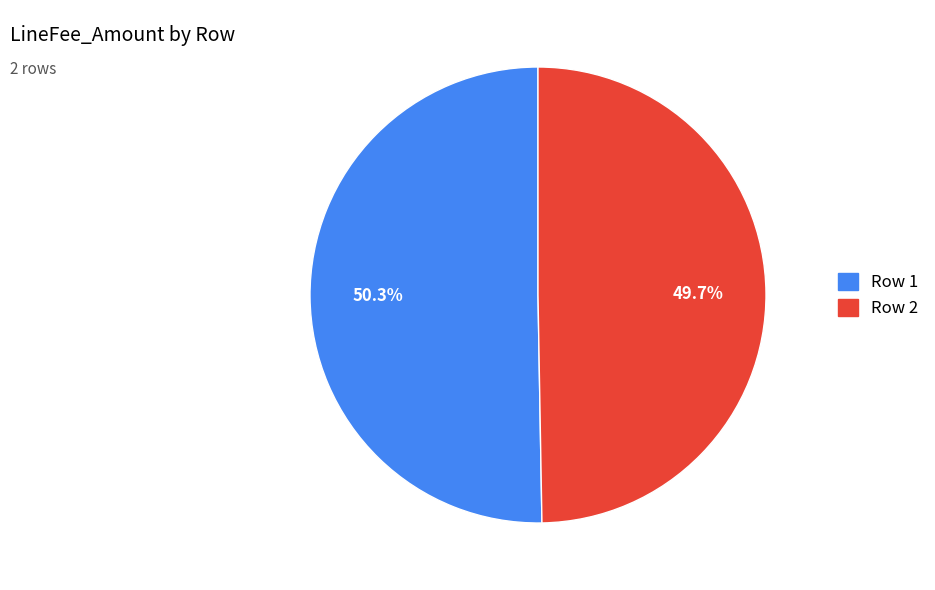

Does any single category account for the majority?

Yes